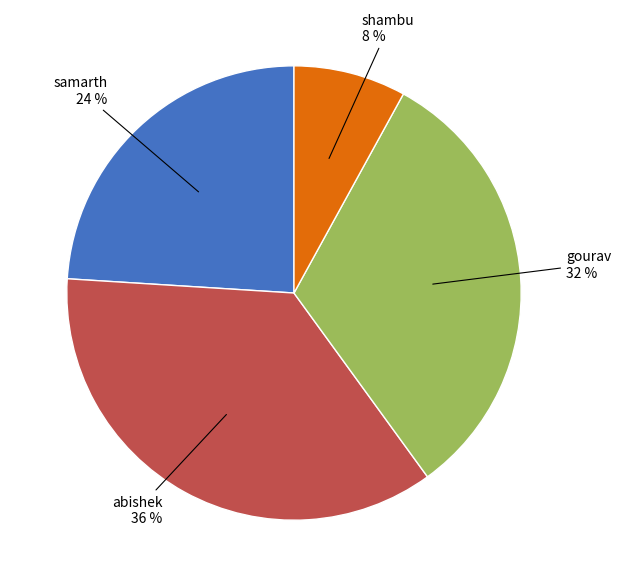

What percentage is the abishek slice, to the nearest percent?

36%